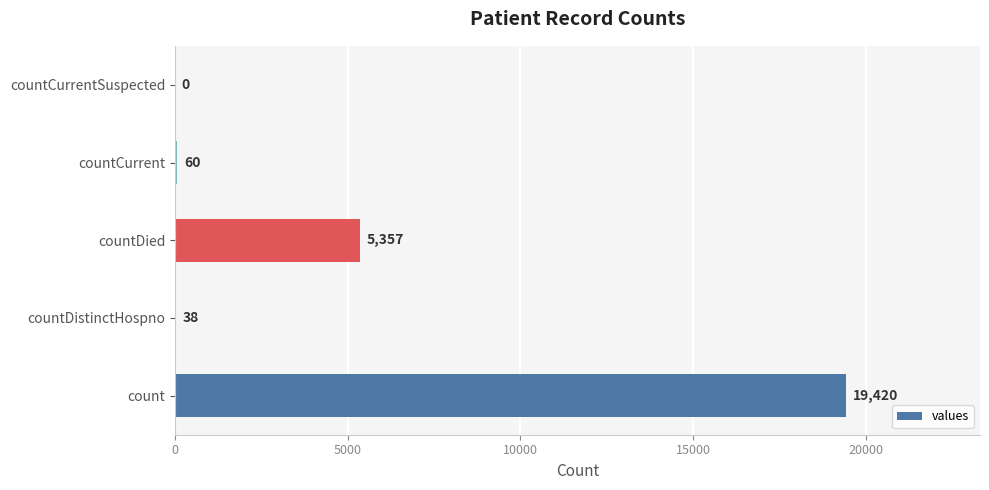

What is the average value?

4975